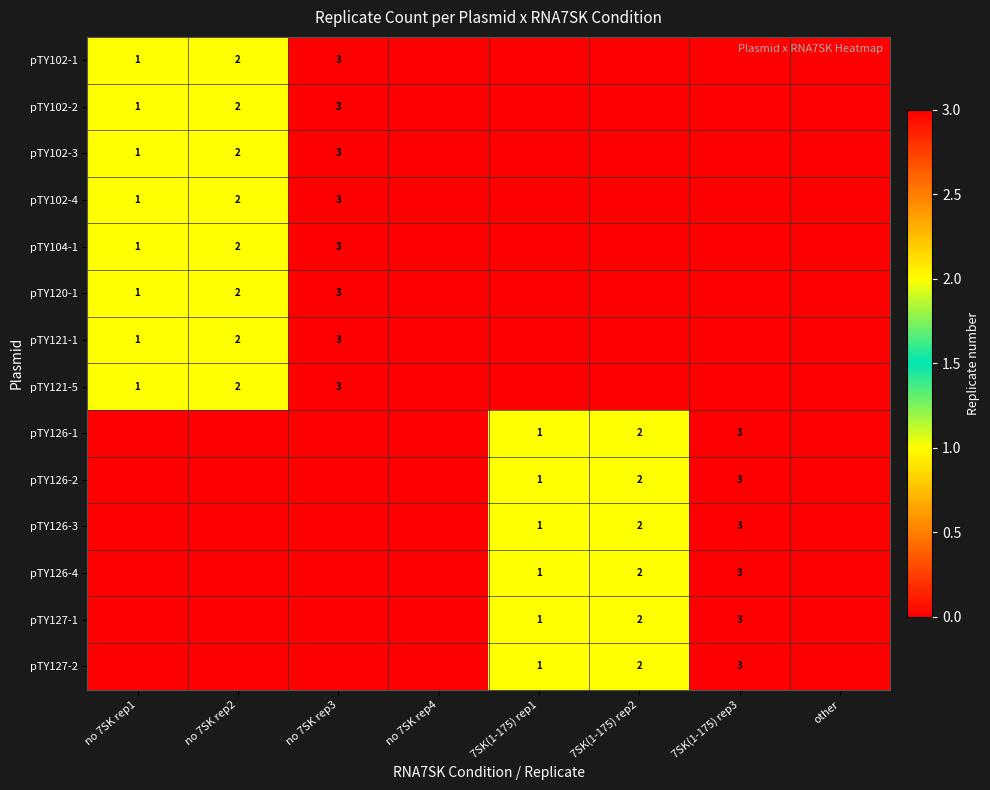

The value of pTY126-3 at 7SK(1-175) rep1 is 1. True or false?

True